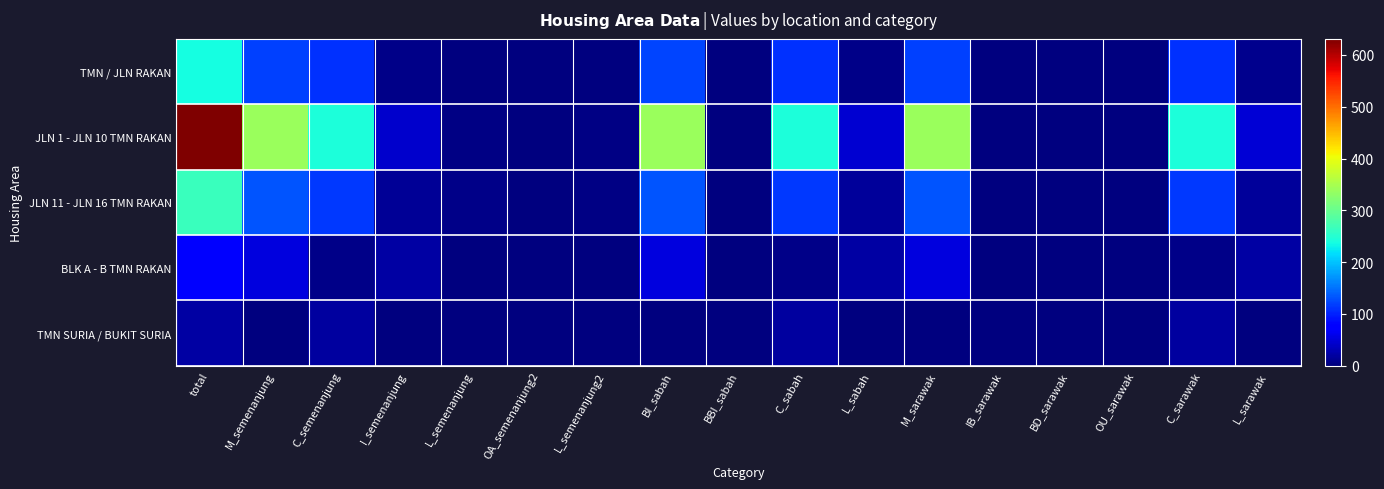

Which series has the largest total across all categories?

JLN 1 - JLN 10 TMN RAKAN